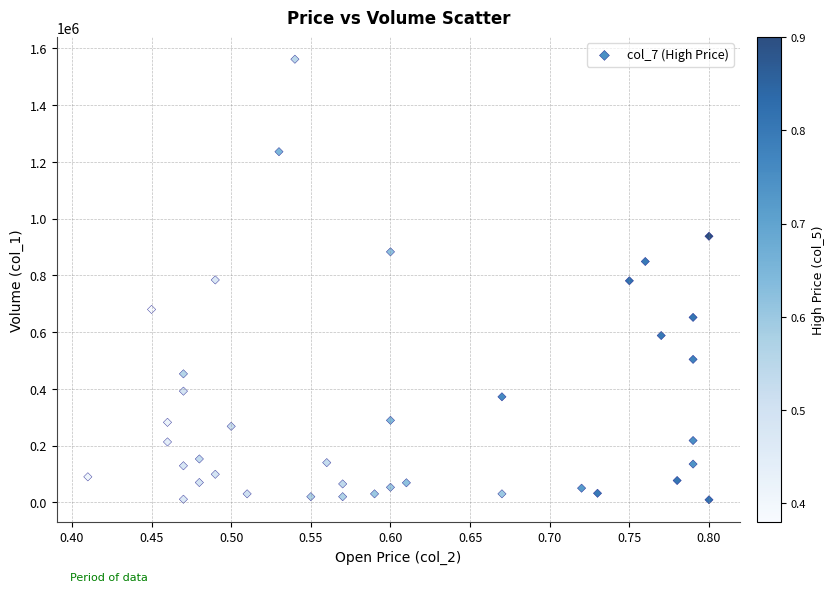

What is the range of Y values (max minus min)?

1553000